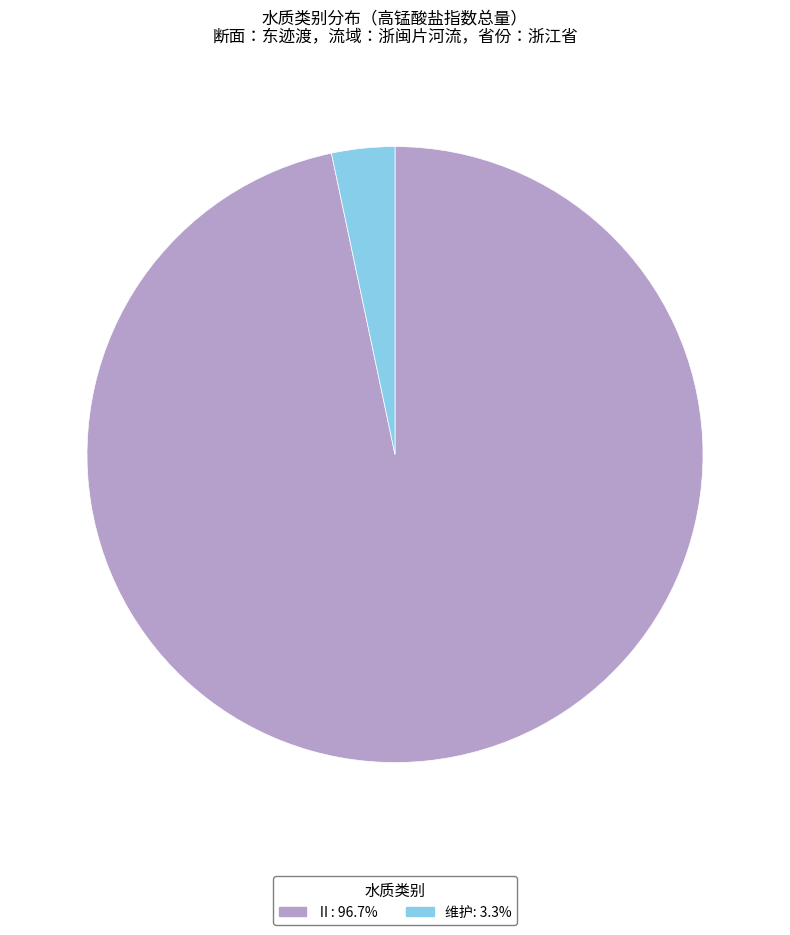

Is the sum of 维护 and Ⅱ greater than half?

Yes